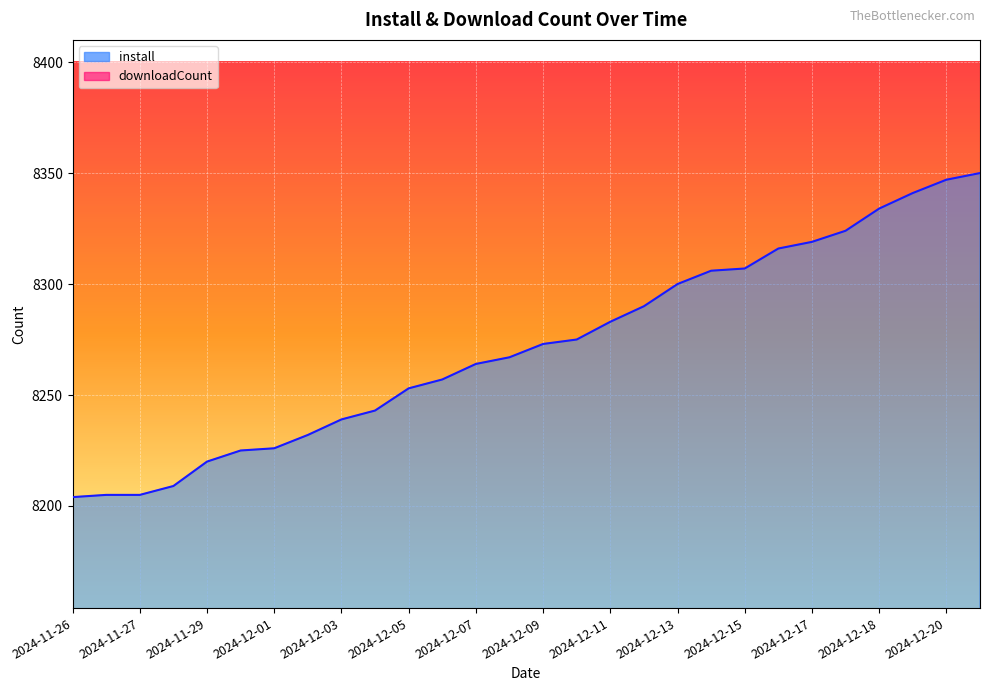

Which series has the largest total across all categories?

install